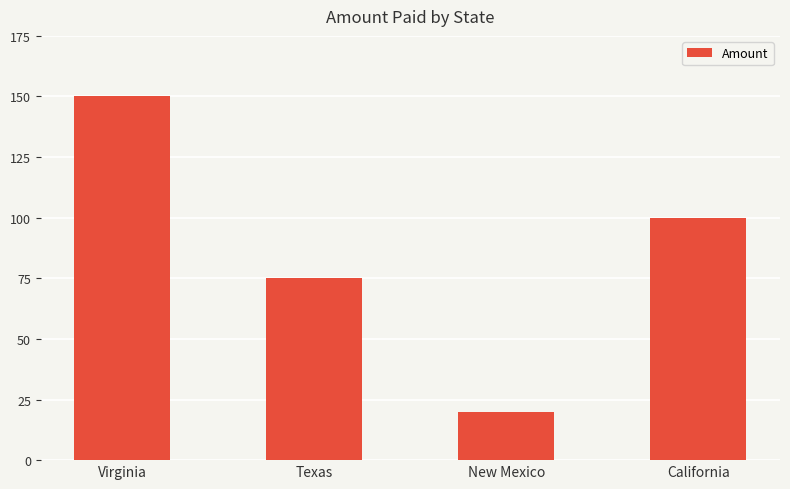

What position from the left is New Mexico?

3